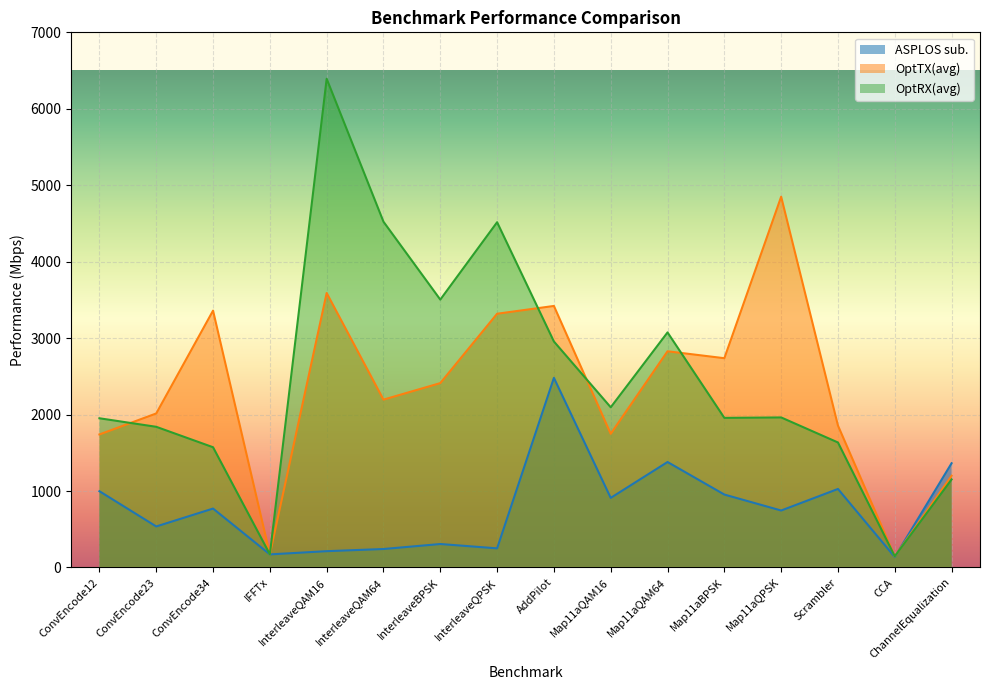

How many data points in OptRX(avg) are less than 1962?

8